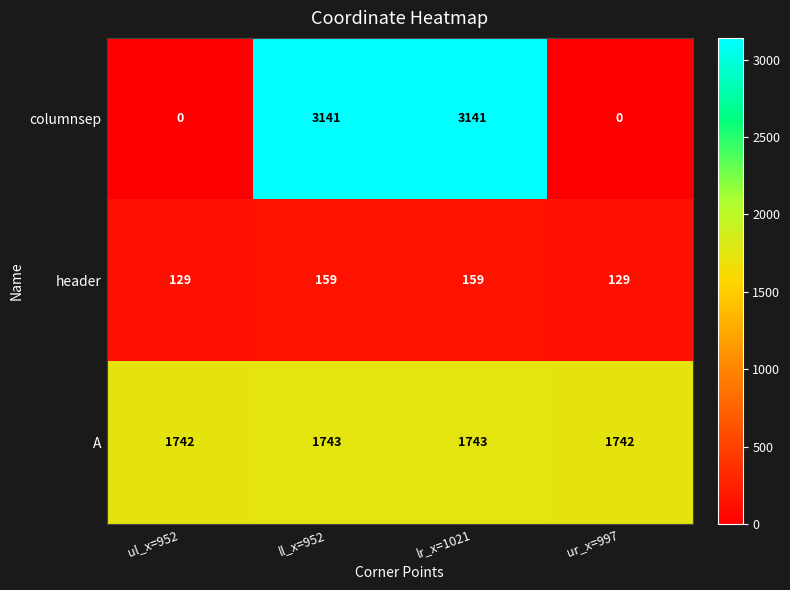

At ul_x=952, list the series in order from largest to smallest.

A, header, columnsep